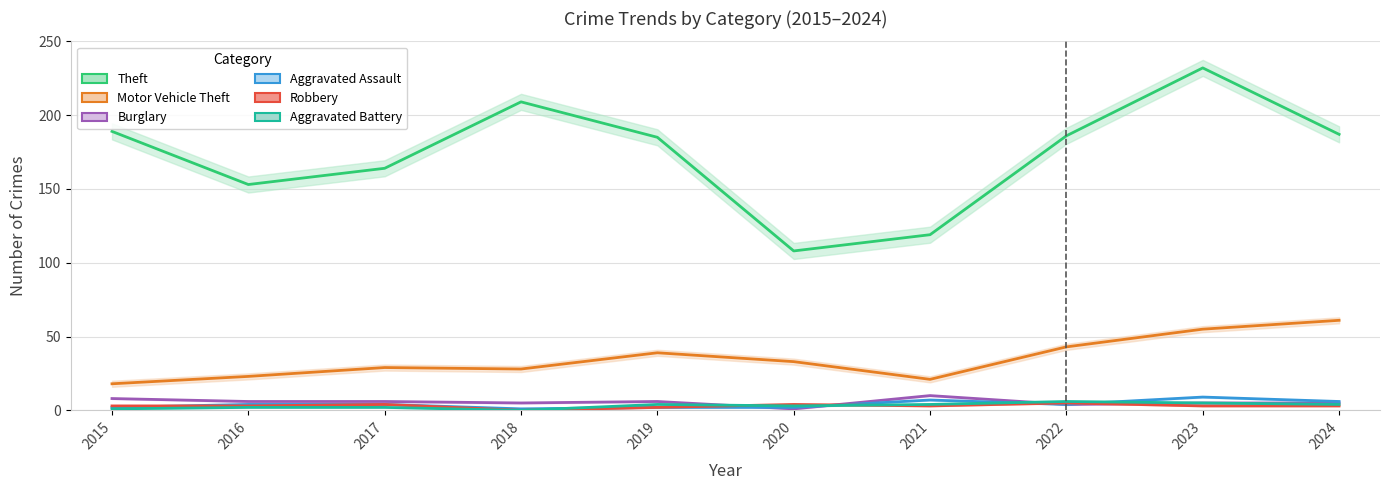

In Motor Vehicle Theft, how many points are lower than both neighbors (excluding endpoints)?

2